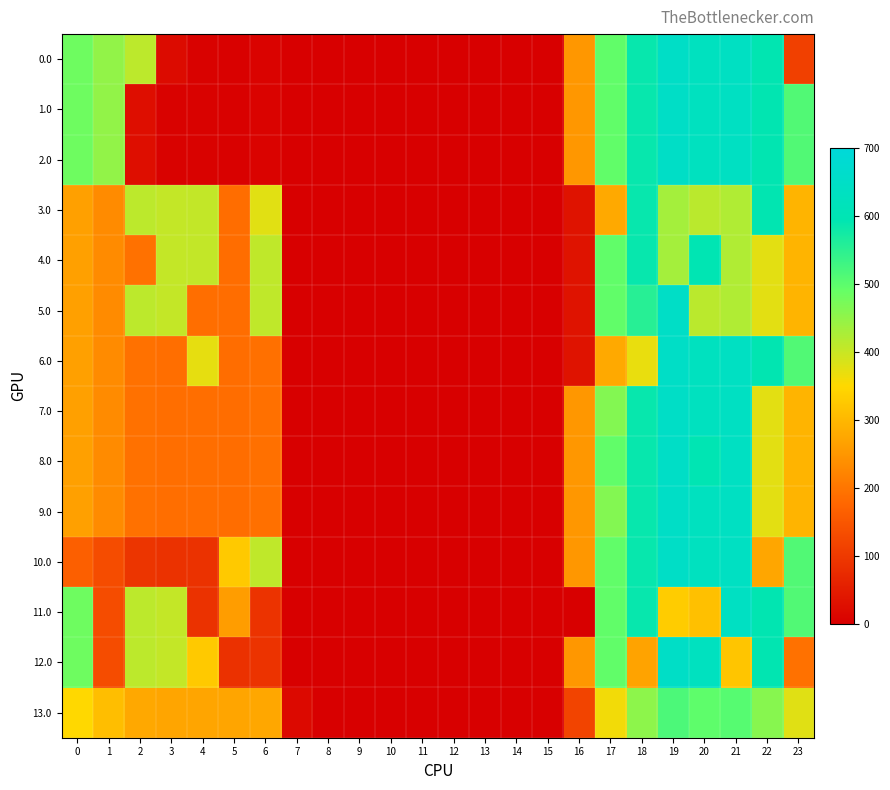

What is the spread (max minus min) of values at 17?

217.0